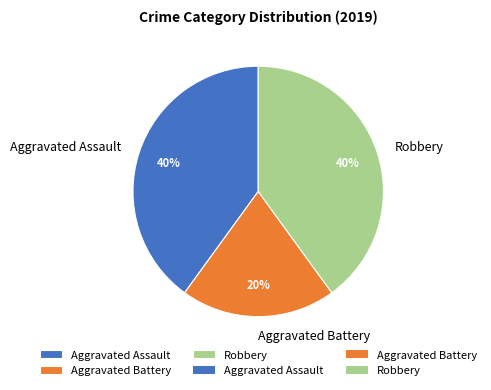

Do Robbery and Aggravated Assault together represent more than half of the pie?

Yes